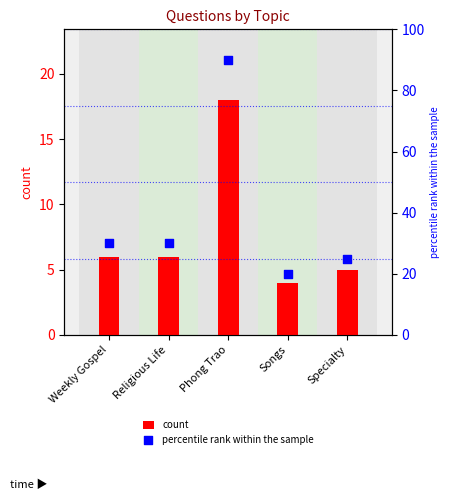

Which series contains the lowest Y value?

count